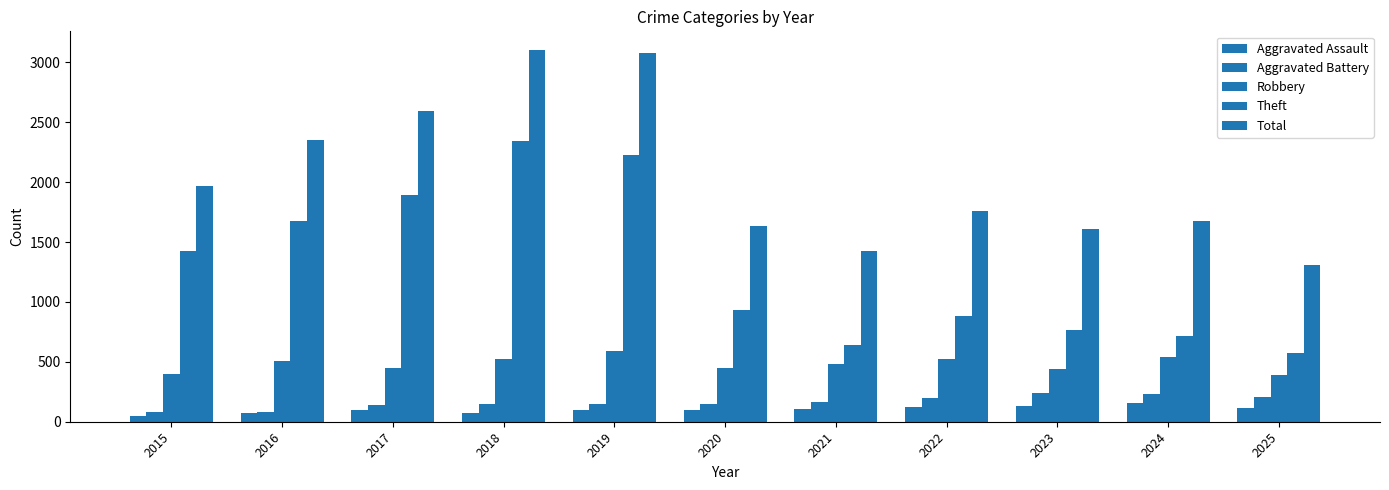

List the labels in order of Theft value, largest first.

2018, 2019, 2017, 2016, 2015, 2020, 2022, 2023, 2024, 2021, 2025